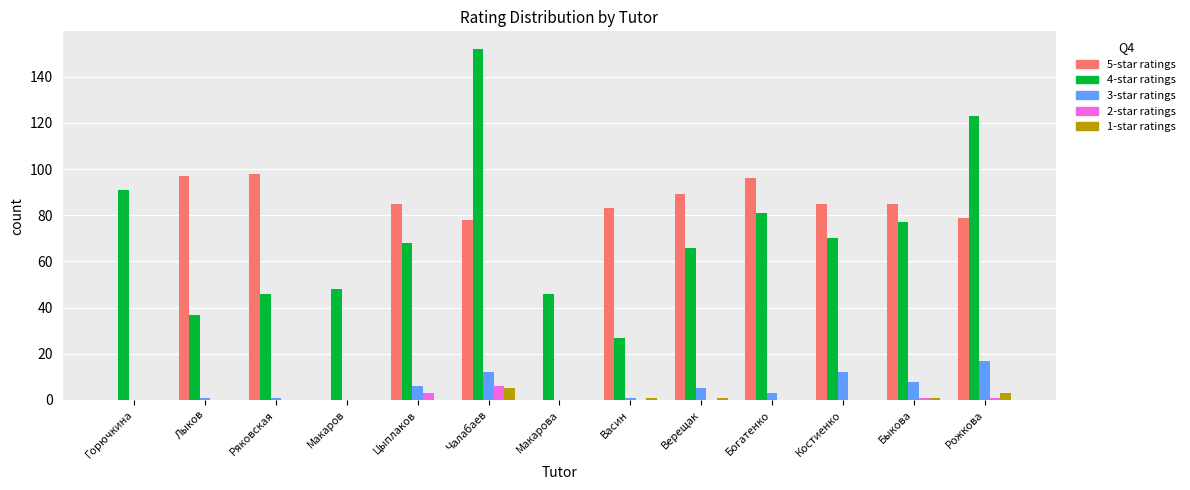

How many data points does each series have?

13